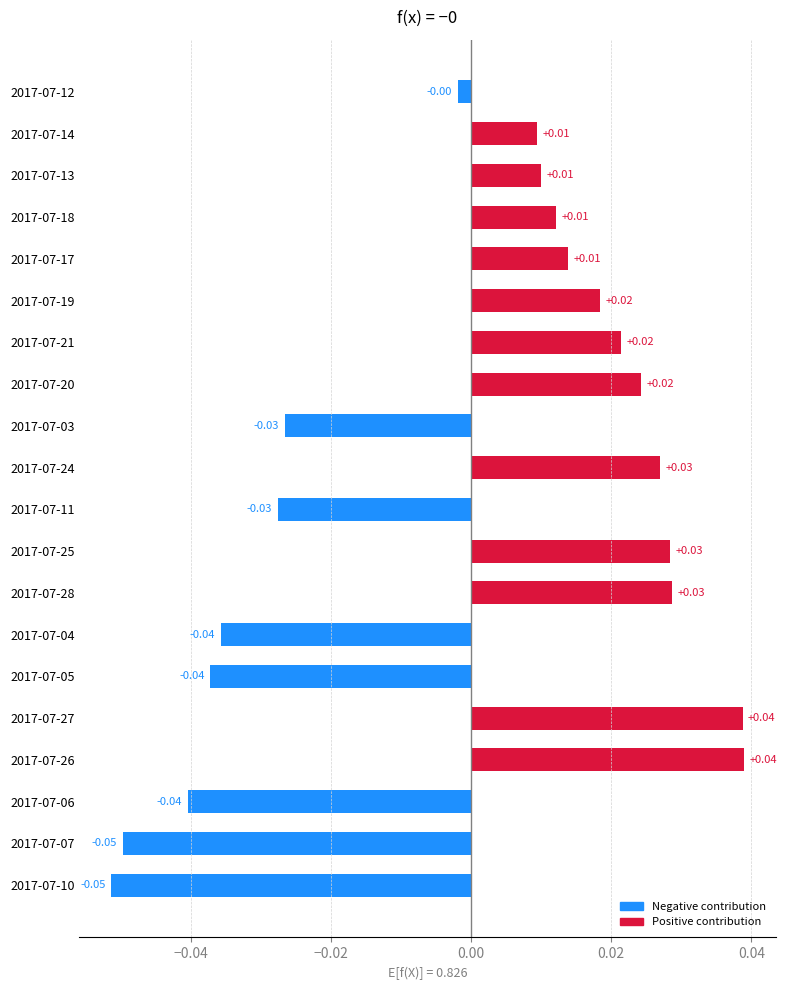

Between 2017-07-28 and 2017-07-12, which is larger?

2017-07-28